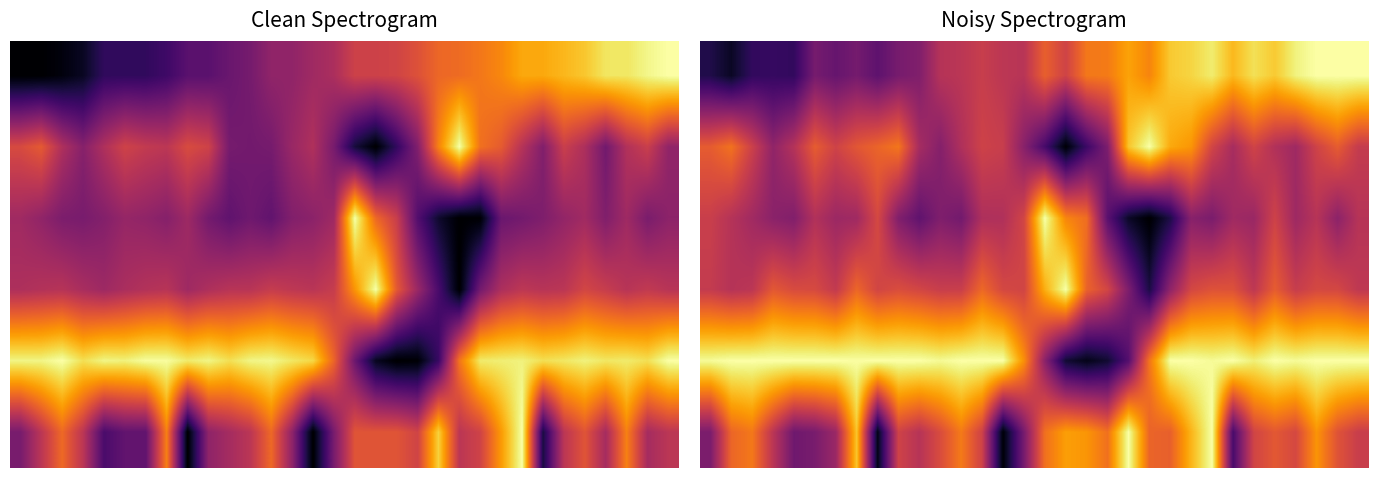

At how many categories does at least one series exceed 0?

32